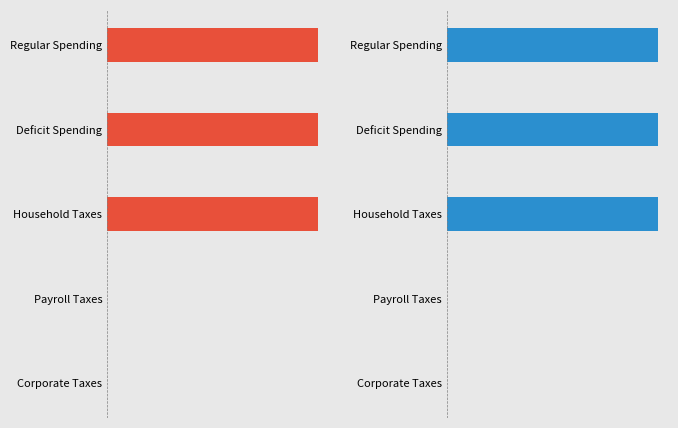

Is it true that the value at Corporate Taxes is 0?

True